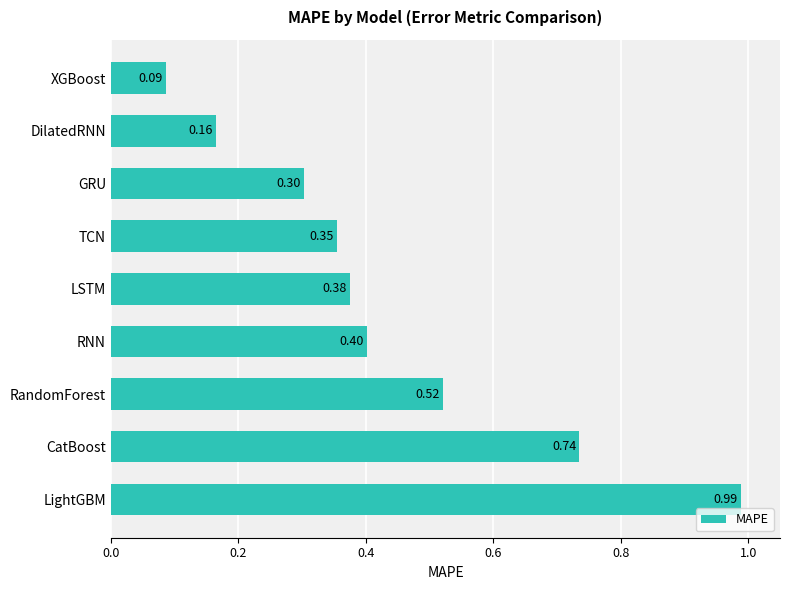

Which label corresponds to the largest value in the chart?

LightGBM